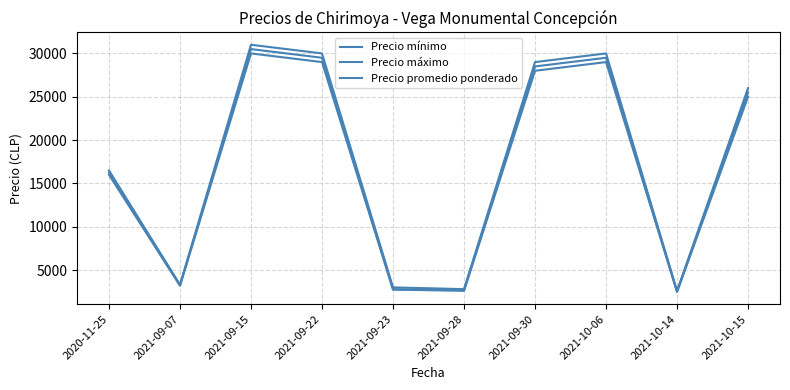

True or false: Precio mínimo and Precio promedio ponderado cross at least once.

False